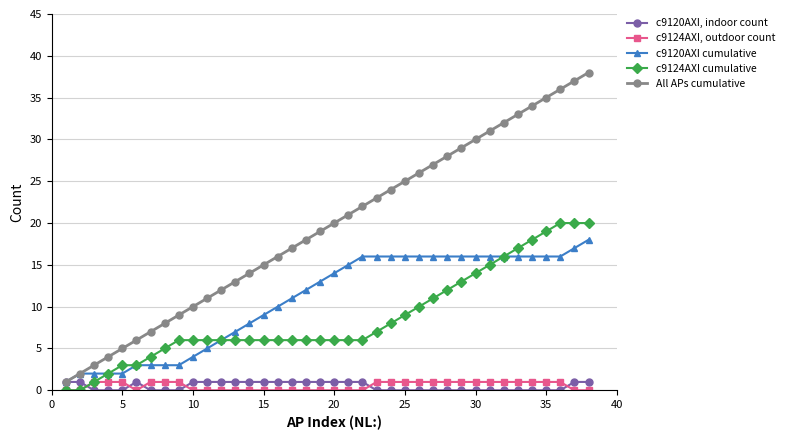

Reading left to right, extract all data points from this chart.

c9120AXI, indoor count: 1	1	0	0	0	1	0	0	0	1	1	1	1	1	1	1	1	1	1	1	1	1	0	0	0	0	0	0	0	0	0	0	0	0	0	0	1	1
c9124AXI, outdoor count: 0	0	1	1	1	0	1	1	1	0	0	0	0	0	0	0	0	0	0	0	0	0	1	1	1	1	1	1	1	1	1	1	1	1	1	1	0	0
c9120AXI cumulative: 1	2	2	2	2	3	3	3	3	4	5	6	7	8	9	10	11	12	13	14	15	16	16	16	16	16	16	16	16	16	16	16	16	16	16	16	17	18
c9124AXI cumulative: 0	0	1	2	3	3	4	5	6	6	6	6	6	6	6	6	6	6	6	6	6	6	7	8	9	10	11	12	13	14	15	16	17	18	19	20	20	20
All APs cumulative: 1	2	3	4	5	6	7	8	9	10	11	12	13	14	15	16	17	18	19	20	21	22	23	24	25	26	27	28	29	30	31	32	33	34	35	36	37	38